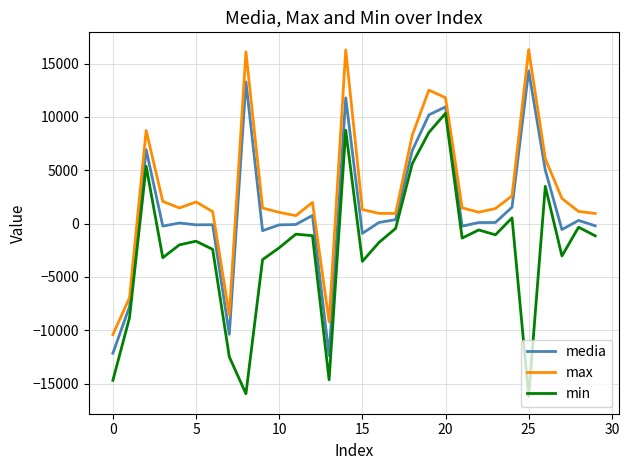

True or false: min and media intersect in this chart.

False